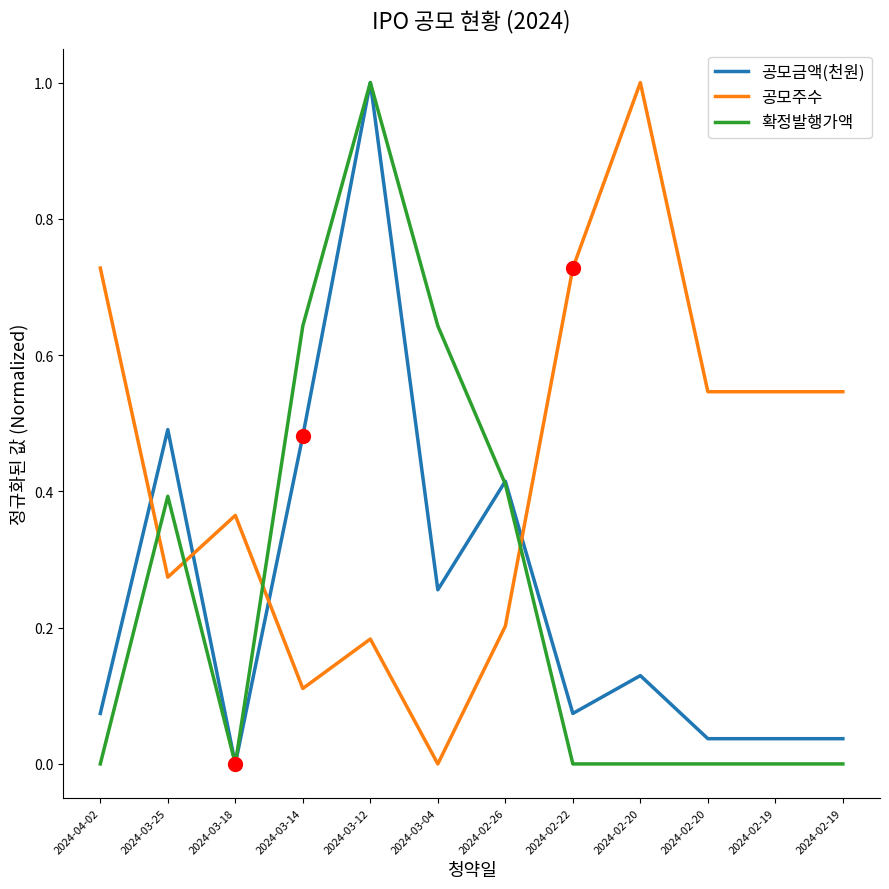

Where is the first local maximum for 공모금액(천원)?

2024-03-25